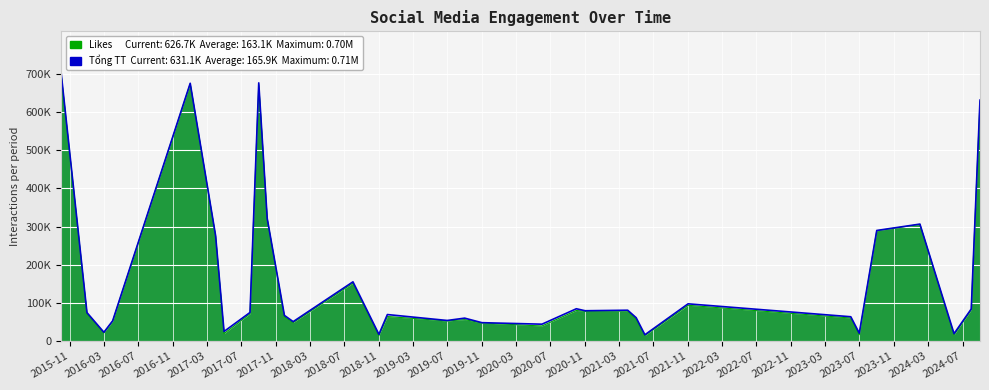

Does the chart display data point markers on the line(s)?

No